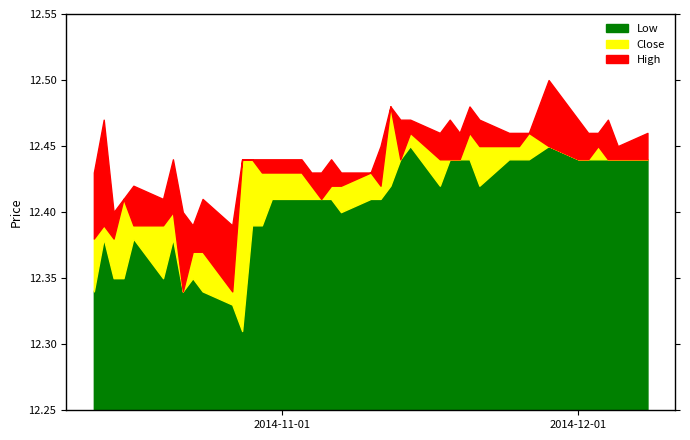

What are all the series names shown in the legend?

Low, Close, High